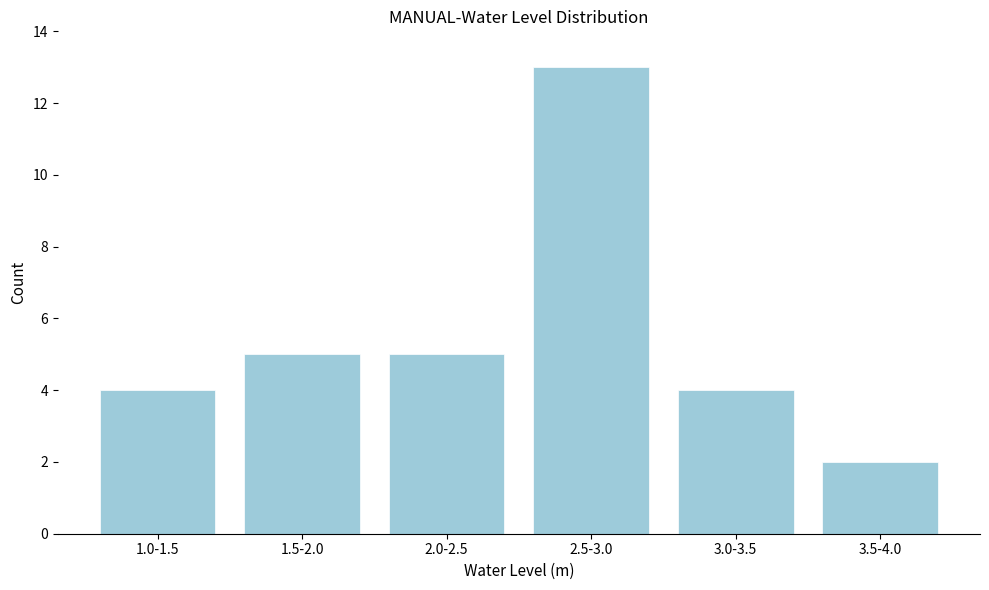

Reading left to right, what are all the values shown in this chart?

1.0-1.5=4	1.5-2.0=5	2.0-2.5=5	2.5-3.0=13	3.0-3.5=4	3.5-4.0=2